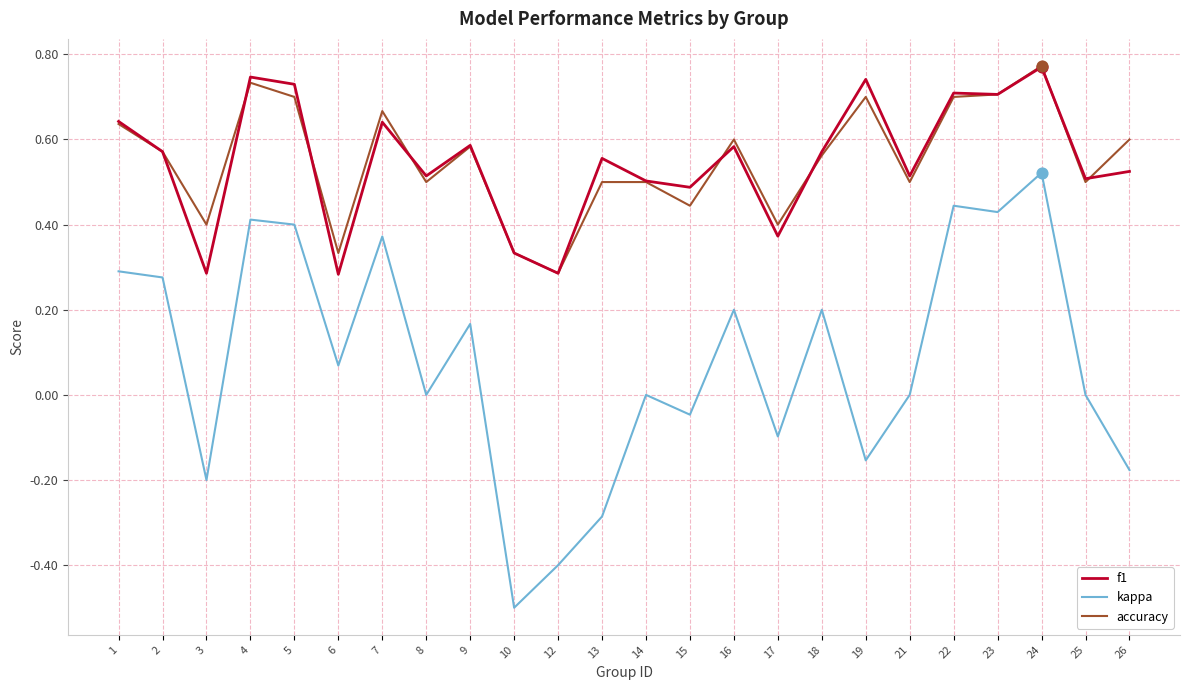

What is the total value across all series at 14?

1.0